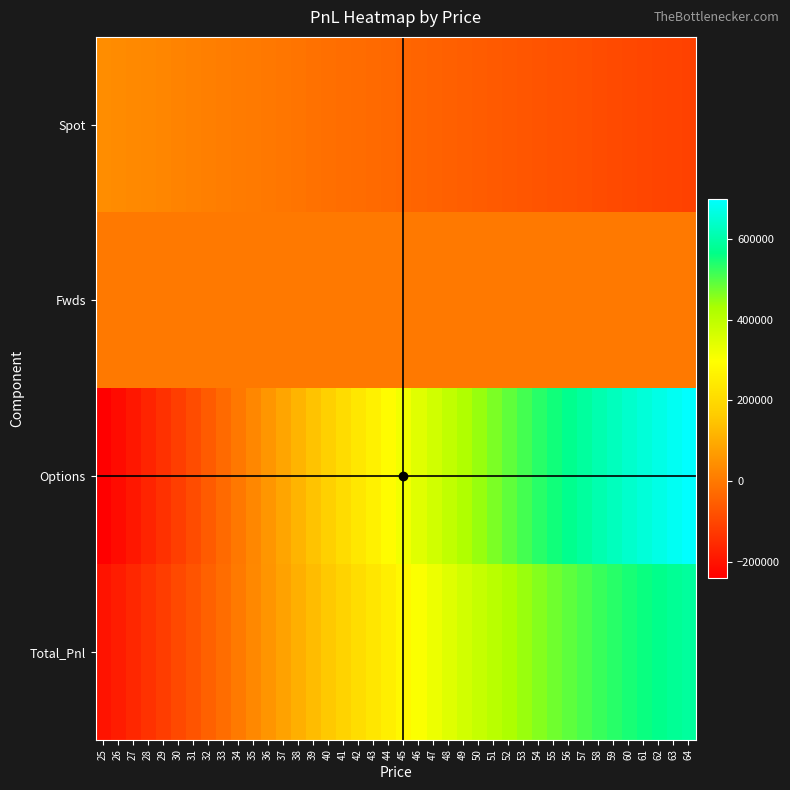

Which series has the largest total across all categories?

Options